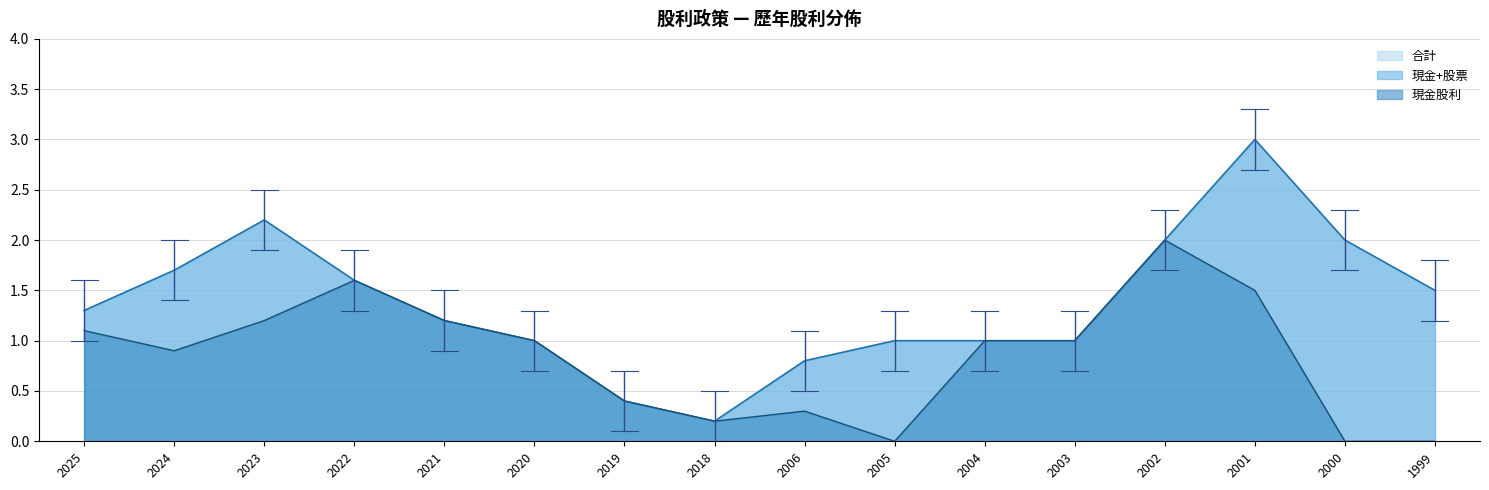

At which category is the sum across all series the highest?

2001